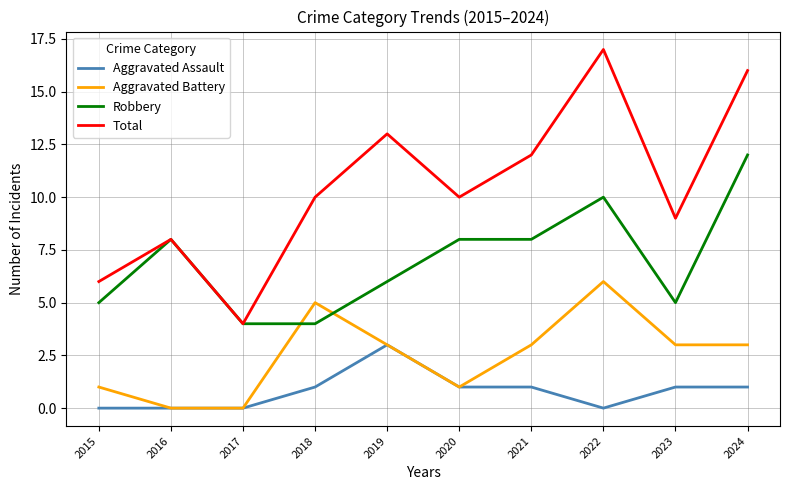

List the series in order of their overall mean, highest first.

Total, Robbery, Aggravated Battery, Aggravated Assault